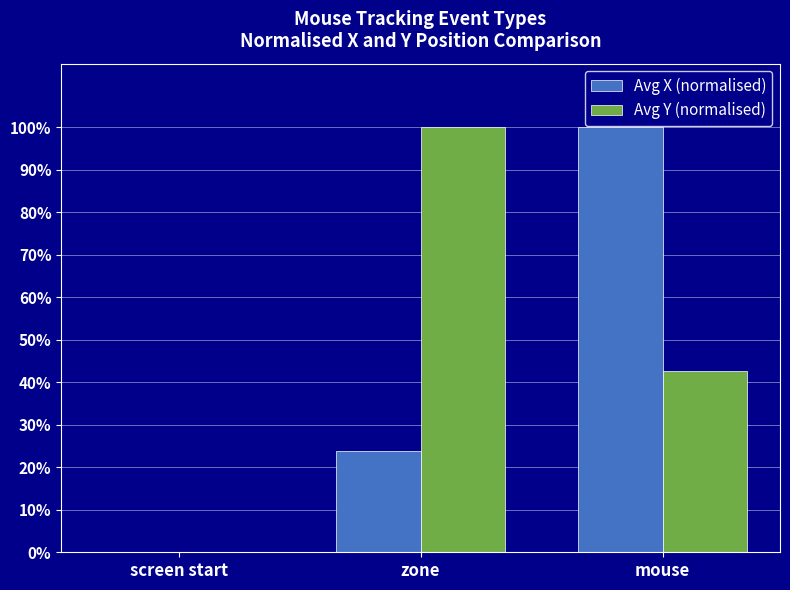

What are all the series names shown in the legend?

Avg X (normalised), Avg Y (normalised)